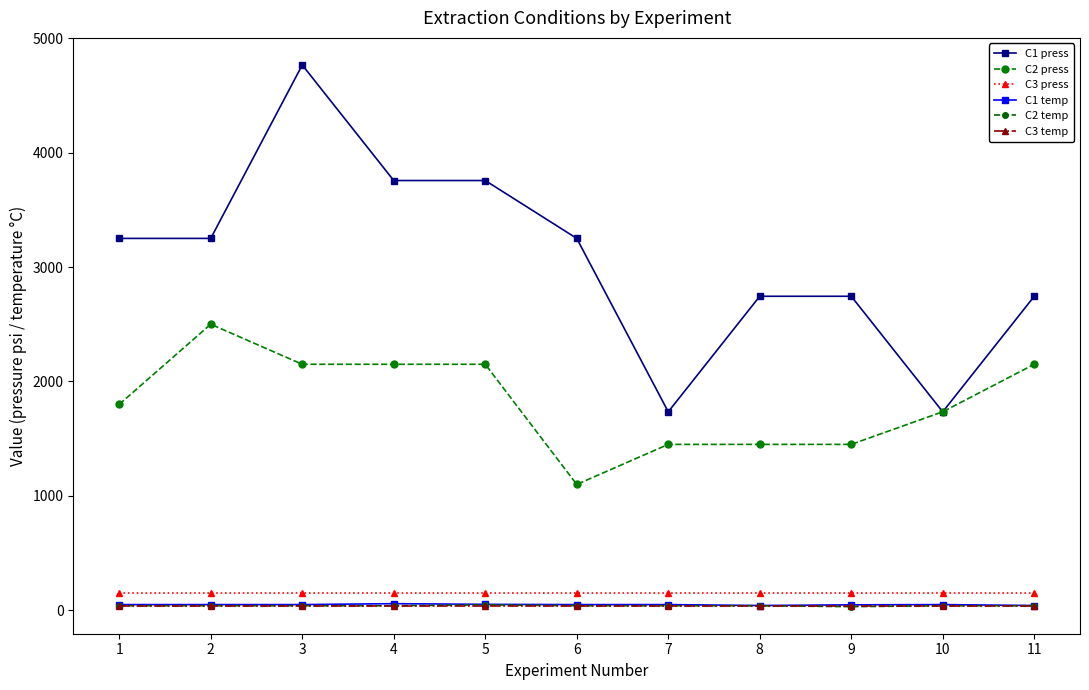

At how many categories does at least one series exceed 1339?

11